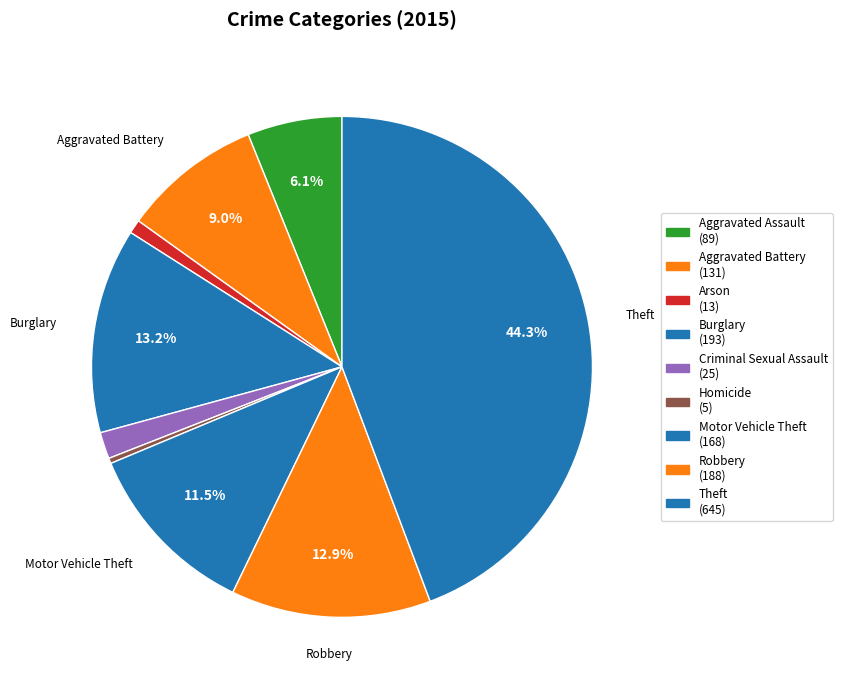

To the nearest percent, what is the difference between the Homicide and Burglary slice percentages?

13%